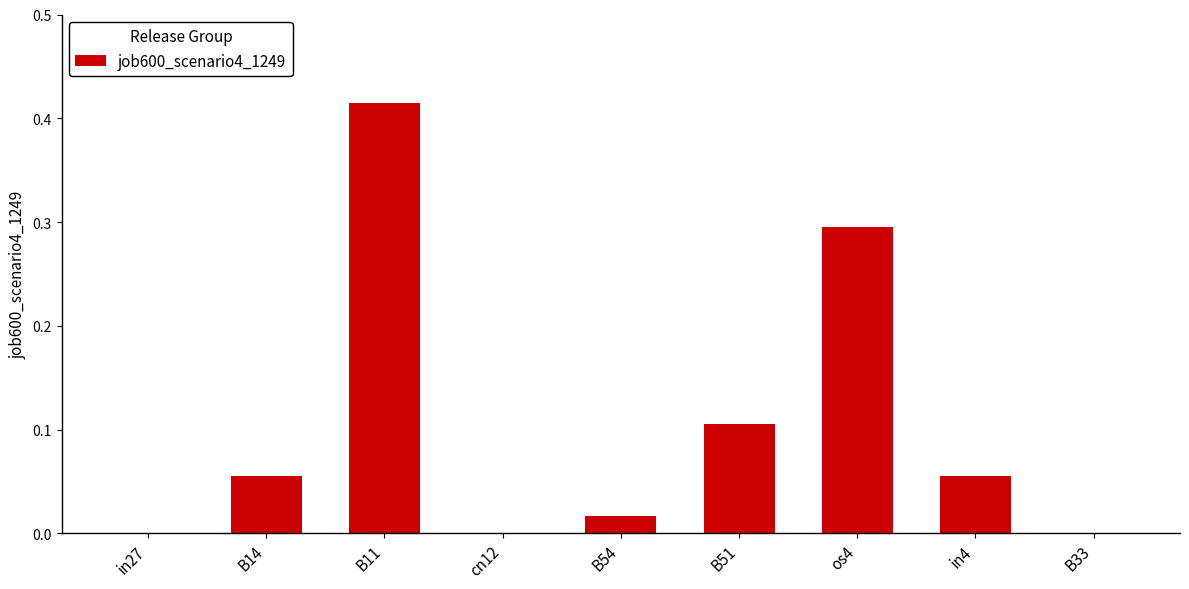

The value at B54 is 0.0. True or false?

True